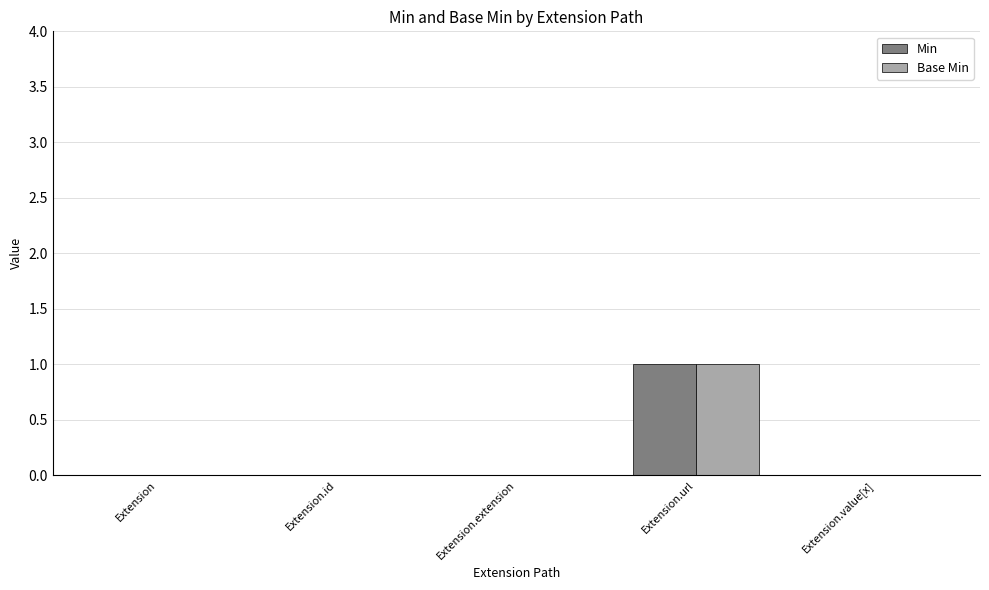

The Min series shows 1 at Extension.url. True or false?

True